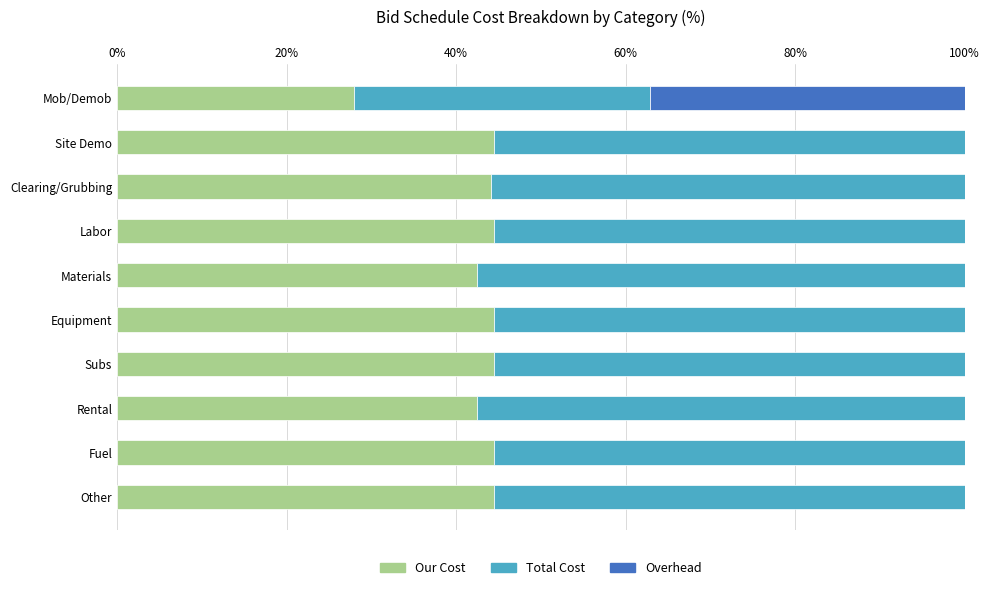

Read the Our Cost value at Subs.

44.4